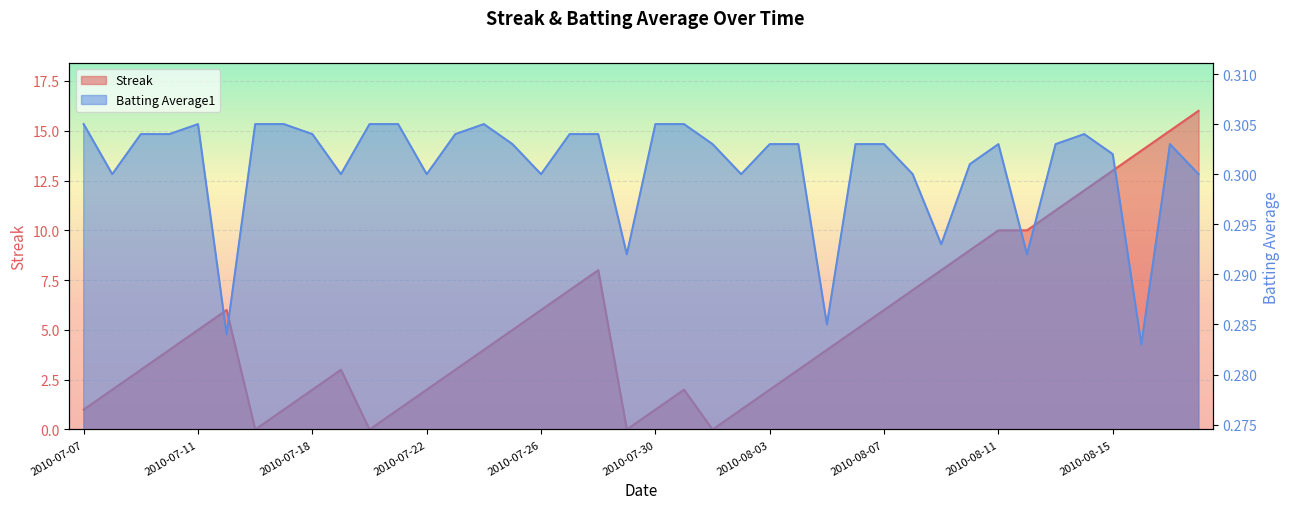

What is the difference between the highest and lowest values at 2010-07-30?

0.7